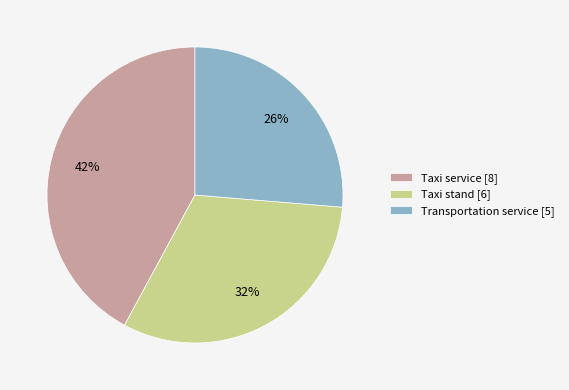

Is Taxi service the majority of the pie?

No